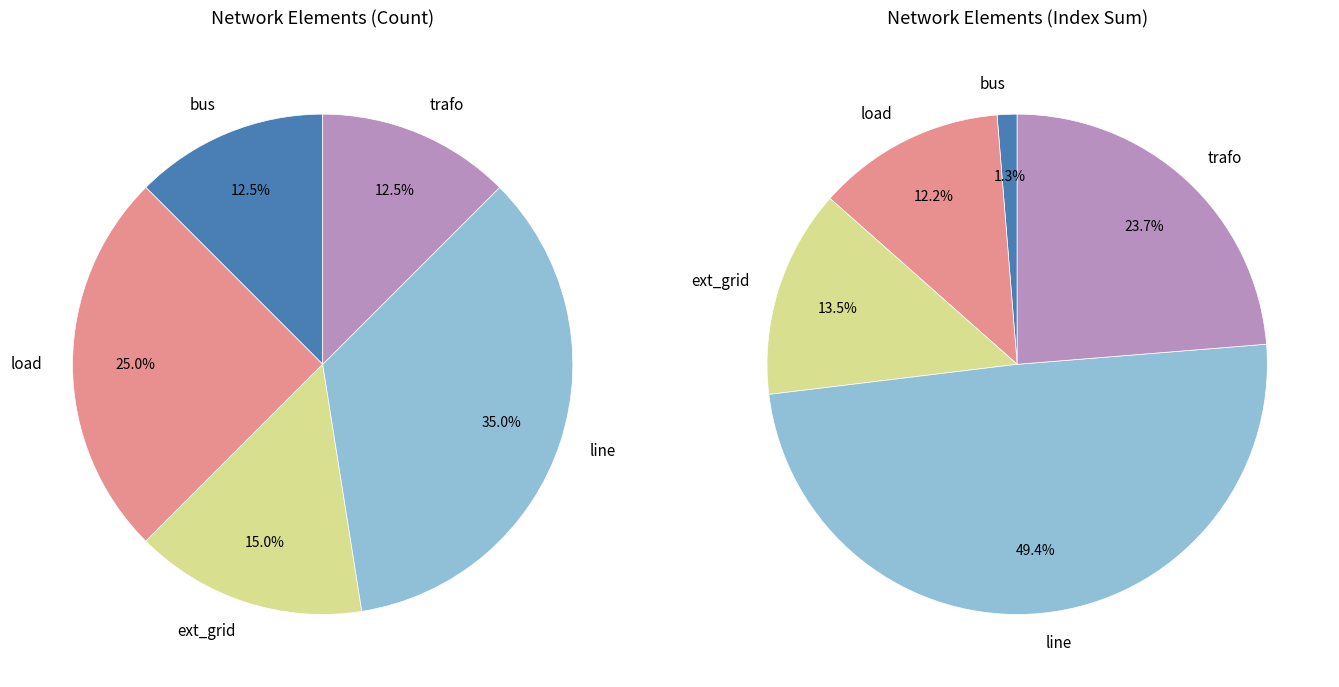

Which category has the biggest portion of the pie?

line